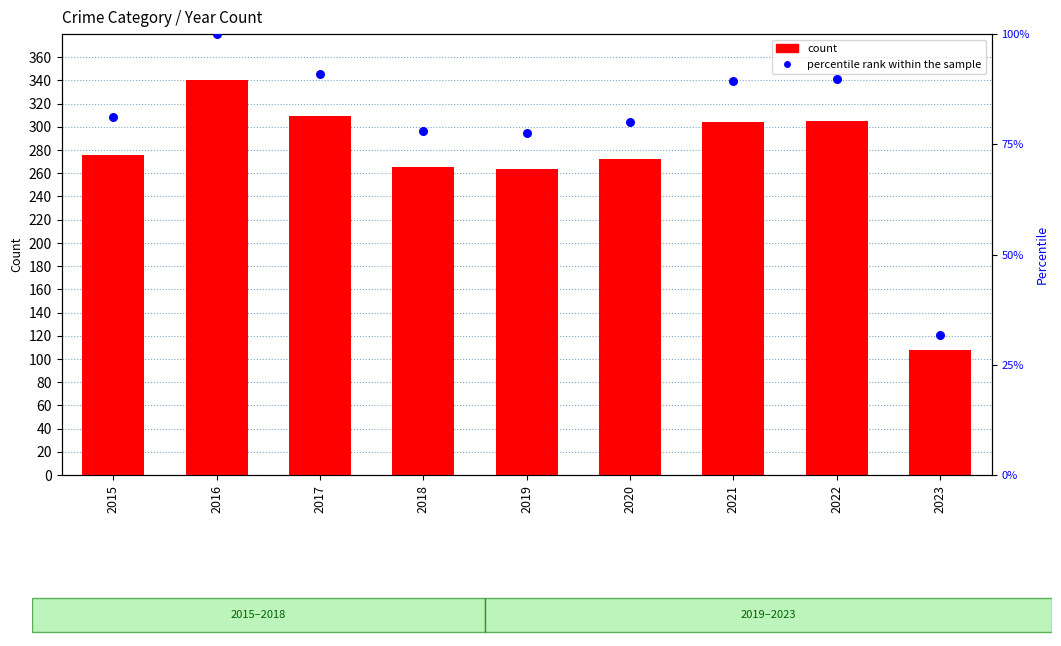

At how many categories does at least one series exceed 269?

6